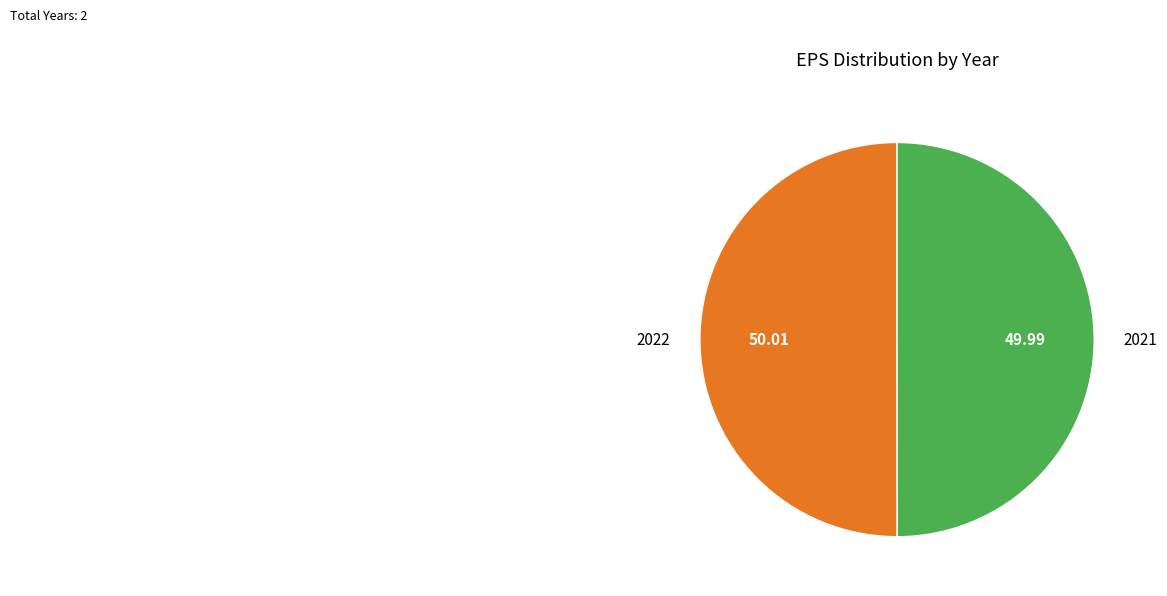

Is the sum of 2021 and 2022 greater than half?

Yes